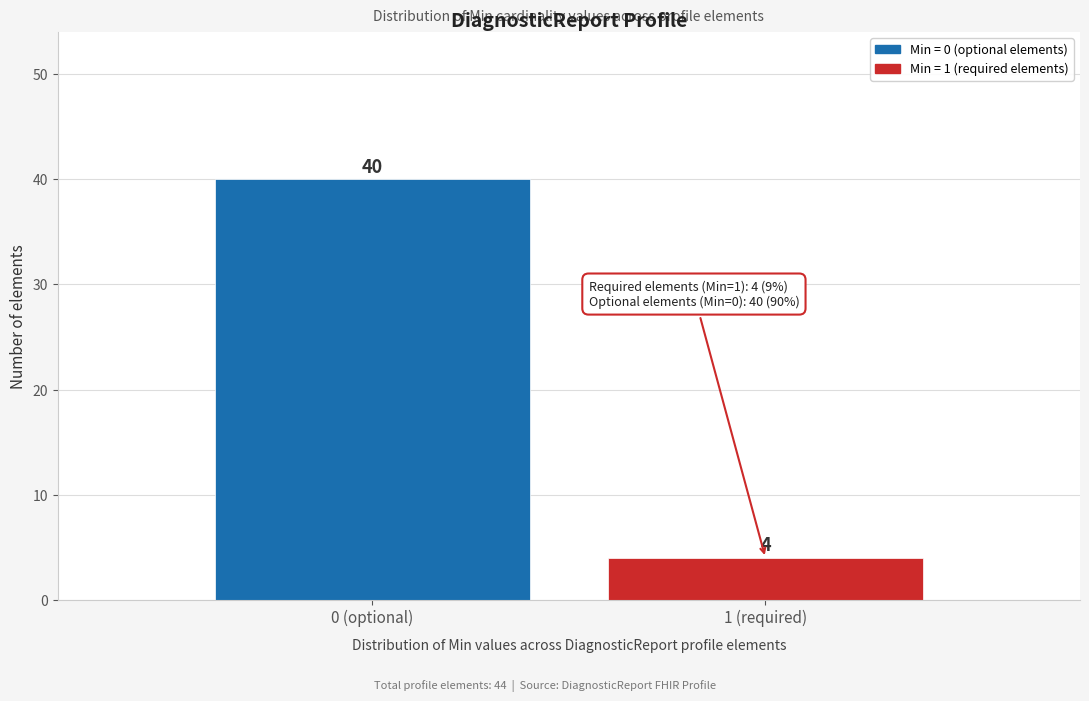

Reading left to right, extract all data points from this chart.

40	4